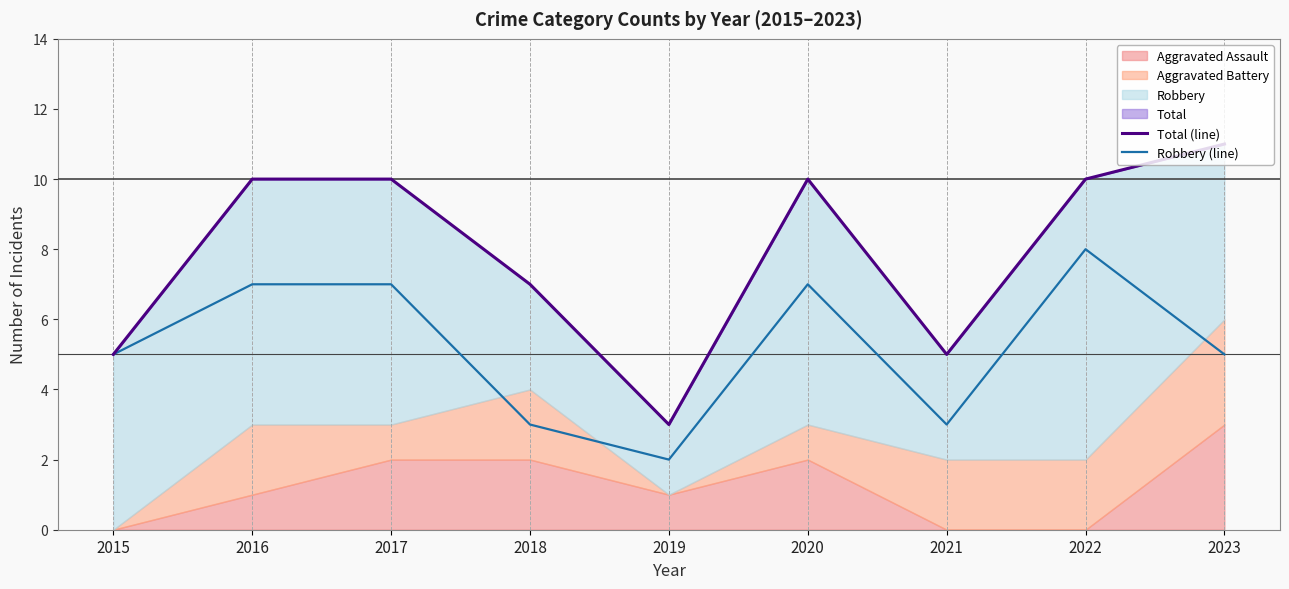

What is the maximum value for Total (line)?

11